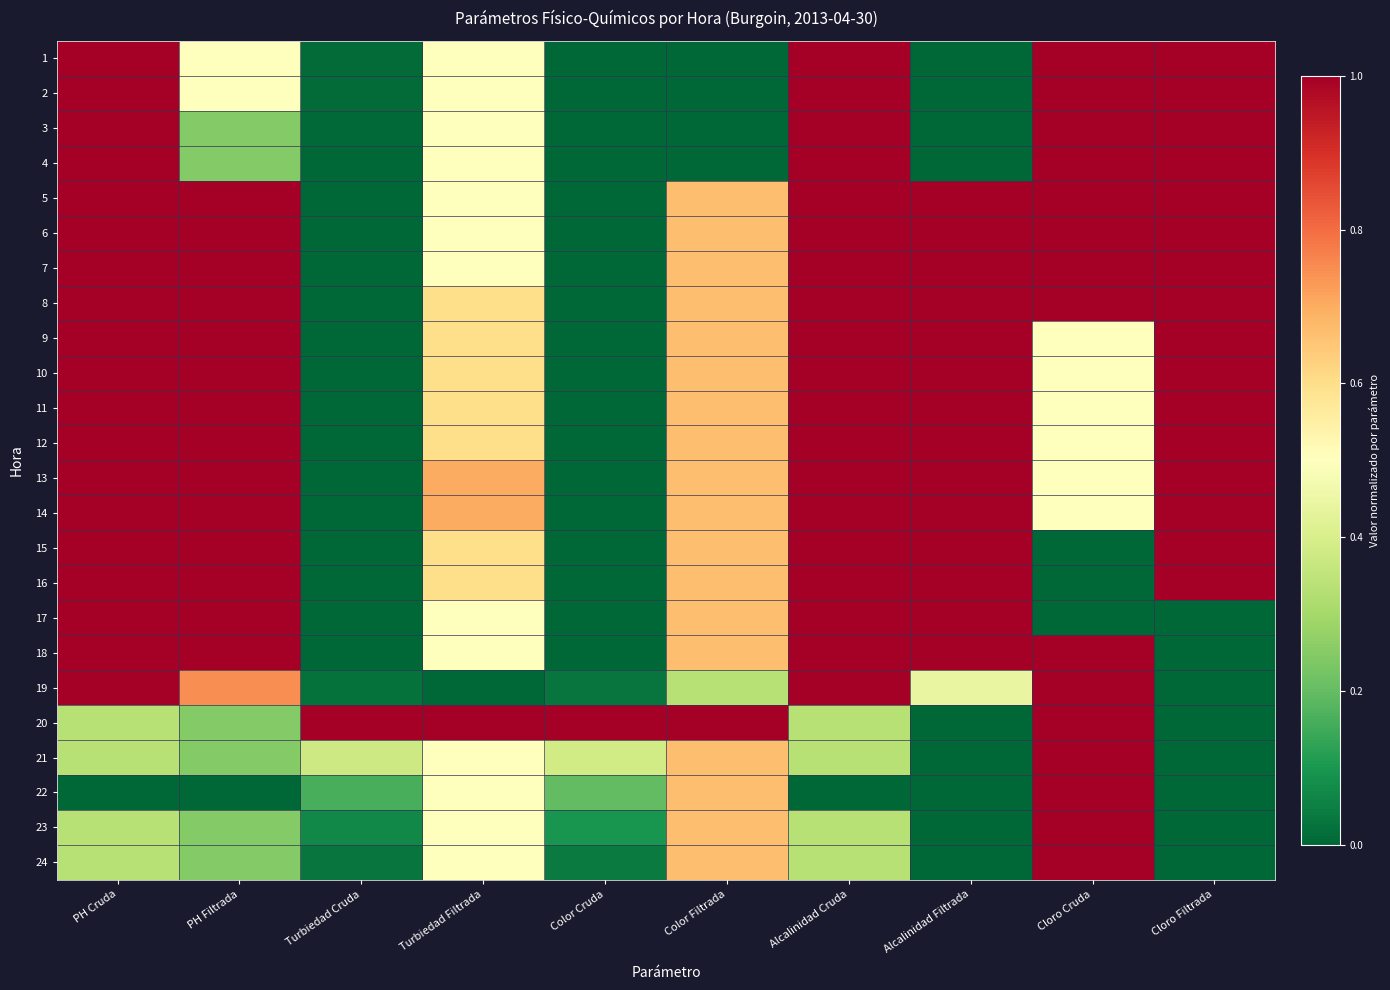

Which label corresponds to the largest value in the chart?

PH Cruda